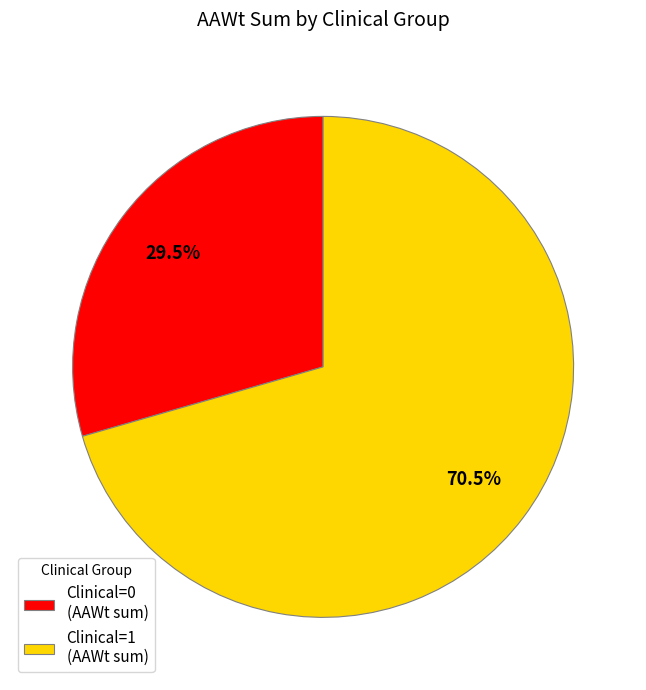

To the nearest percent, what is the average slice percentage?

50%